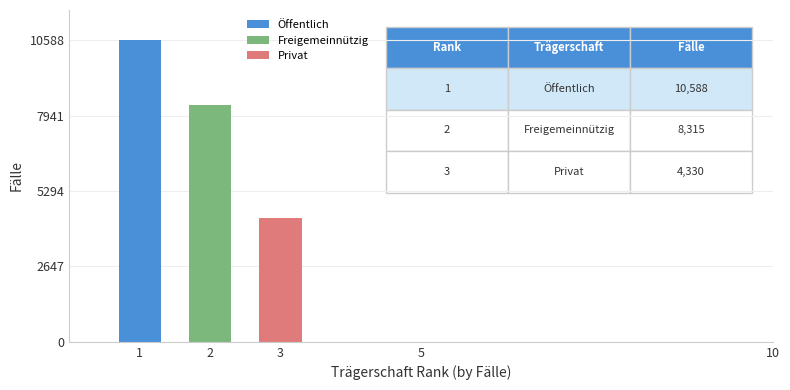

Rank the series at 2 from lowest to highest value.

Privat, Freigemeinnützig, Öffentlich